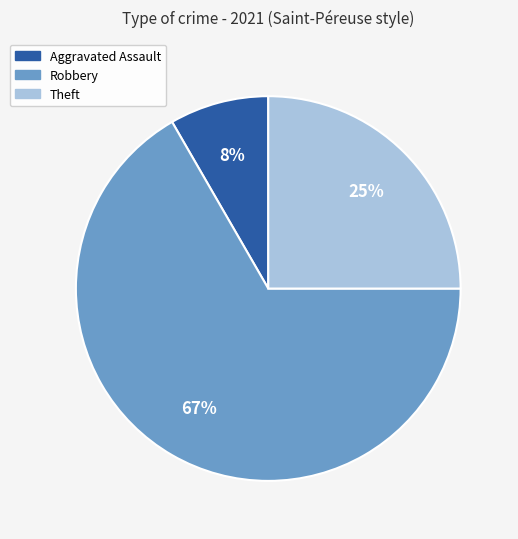

Count the number of slices in the pie.

3